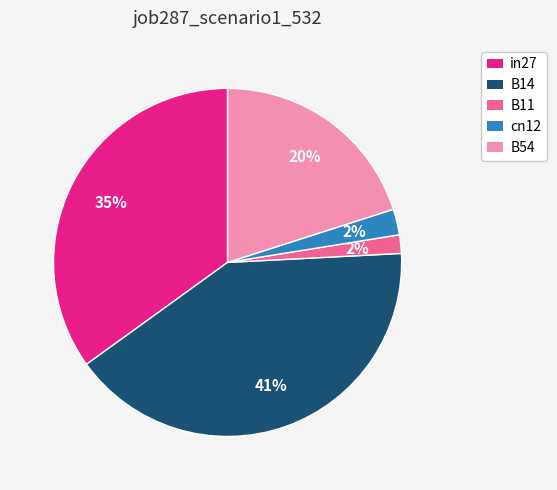

Is it true that cn12 is 2% of the pie?

True